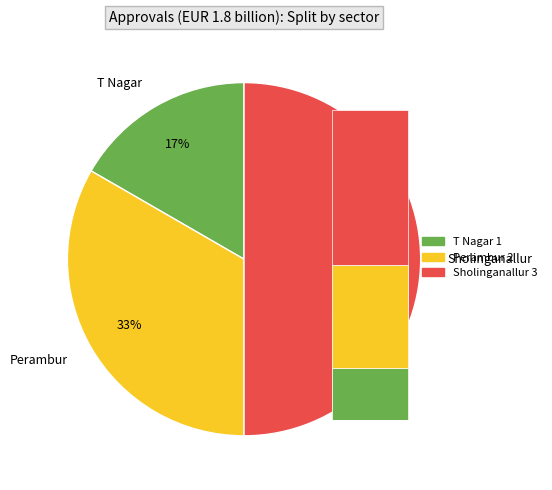

True or false: Sholinganallur accounts for 65% of the total.

False